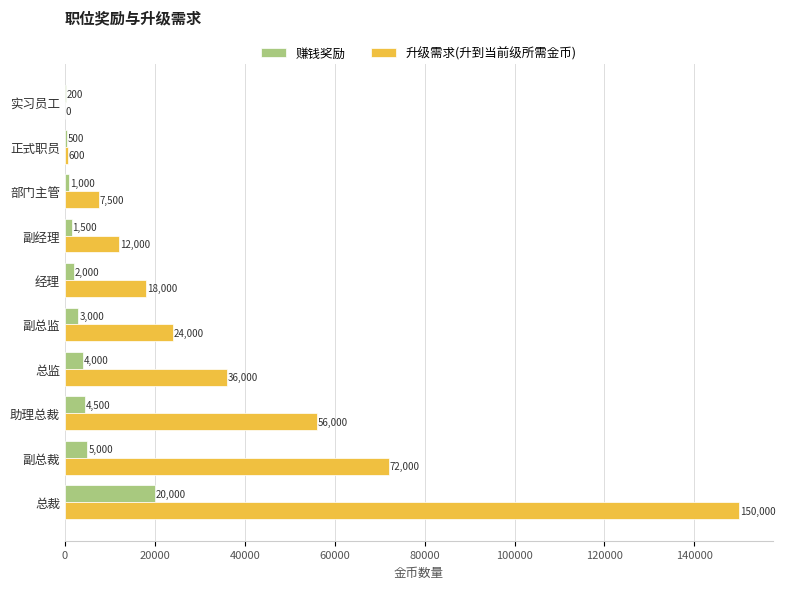

Count the number of categories in the chart.

10